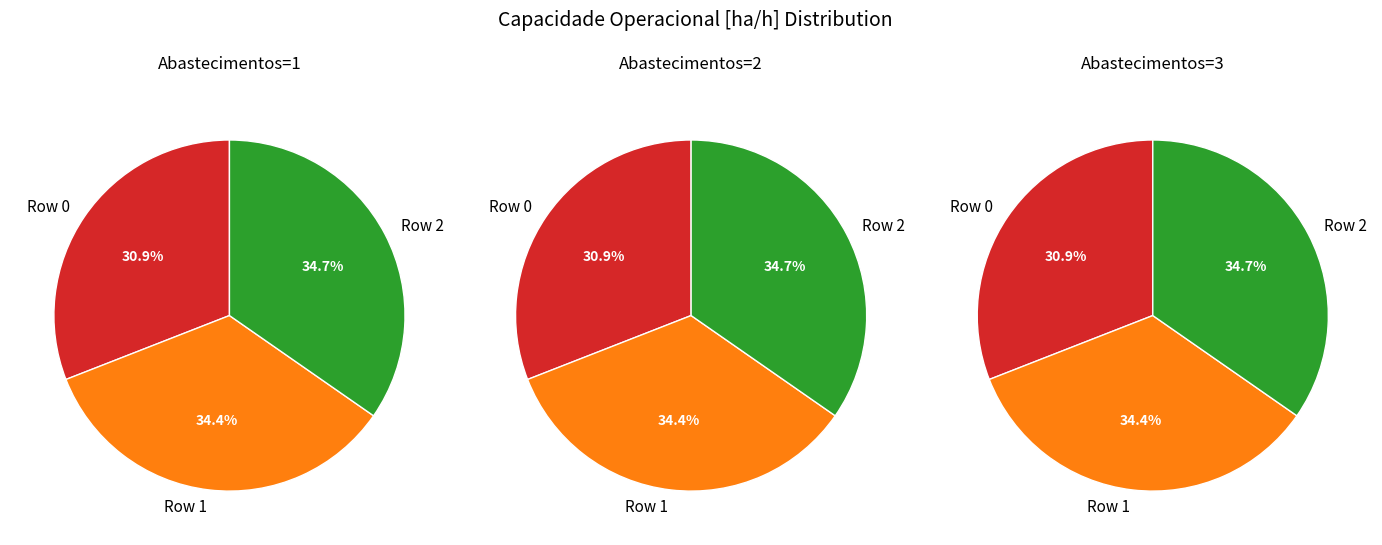

To the nearest percent, what portion does 0 represent?

31%